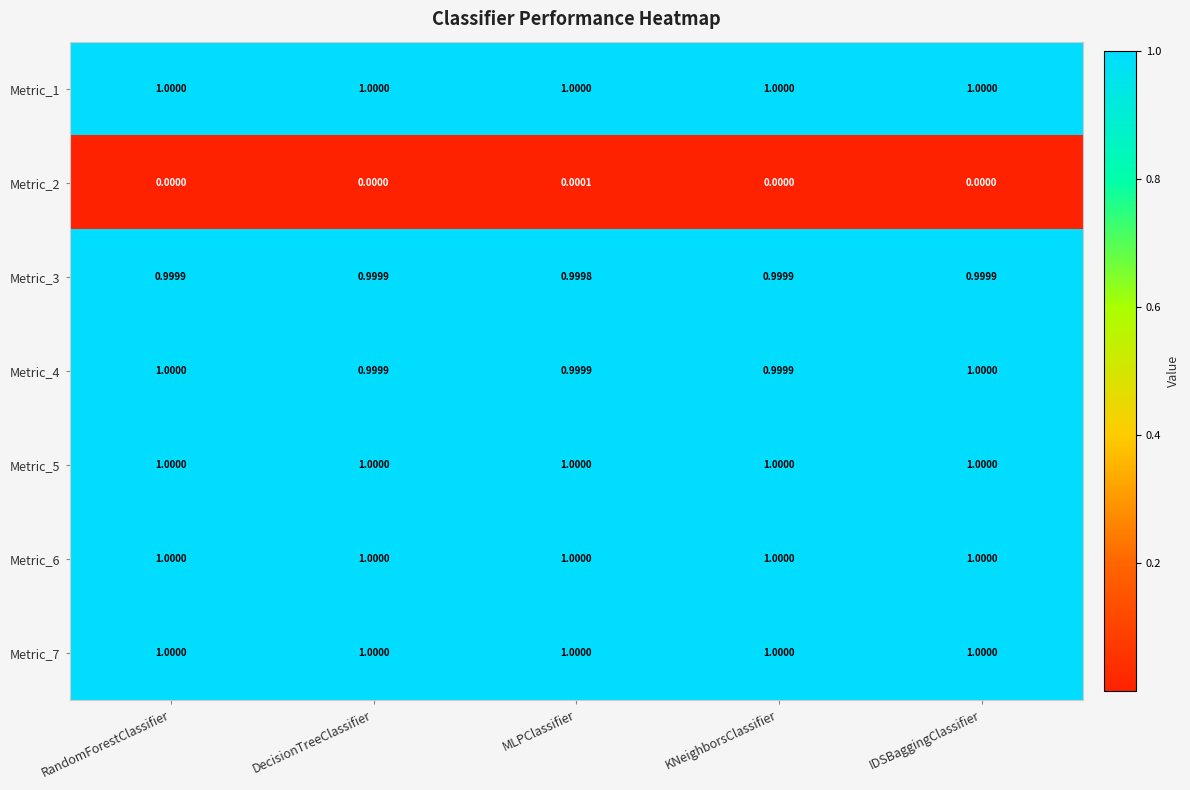

How many values in Metric_2 are above zero?

1